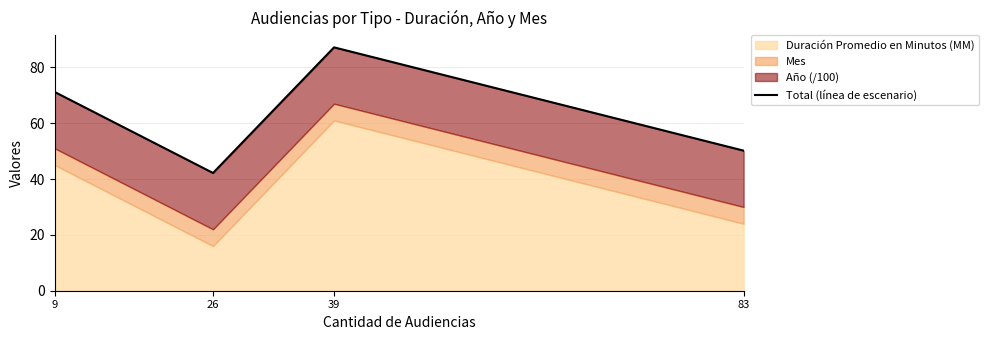

Where does the data first go above 71?

9